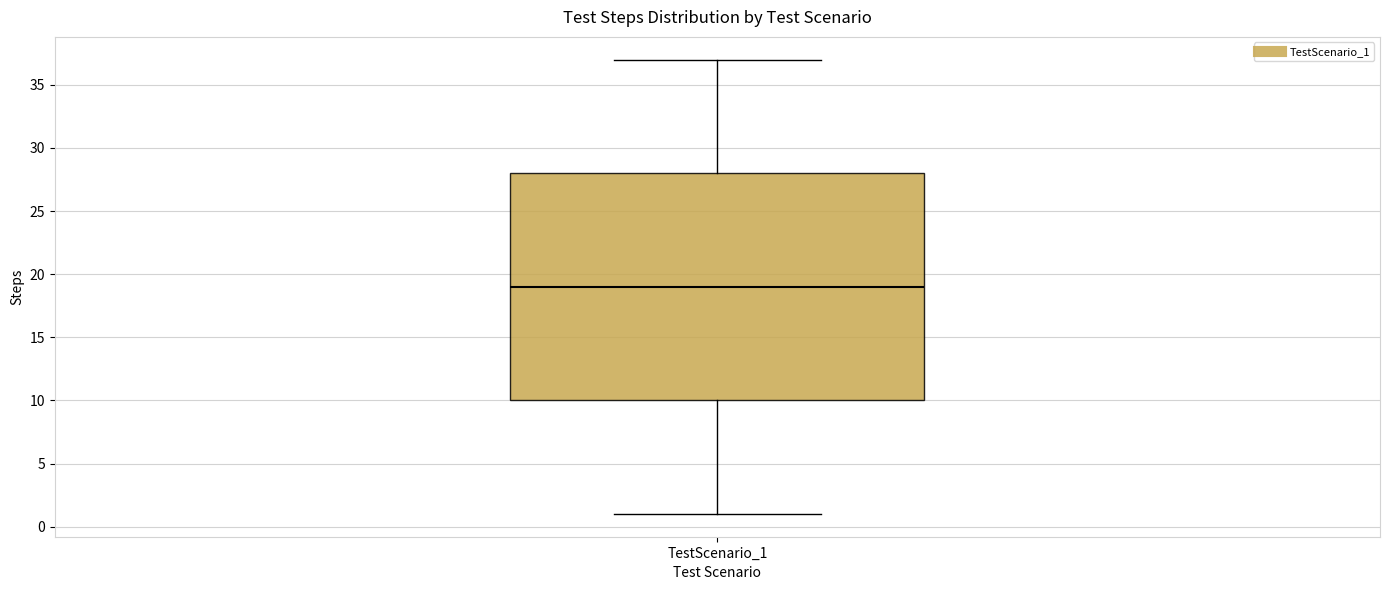

Read this box plot against the y-axis: the position of the median line, the range covered by the box, and the ends of both whiskers. The values are not printed on the chart, so give them approximately, as read against the axis.

median 19, box 10 to 28, whiskers 1 to 37